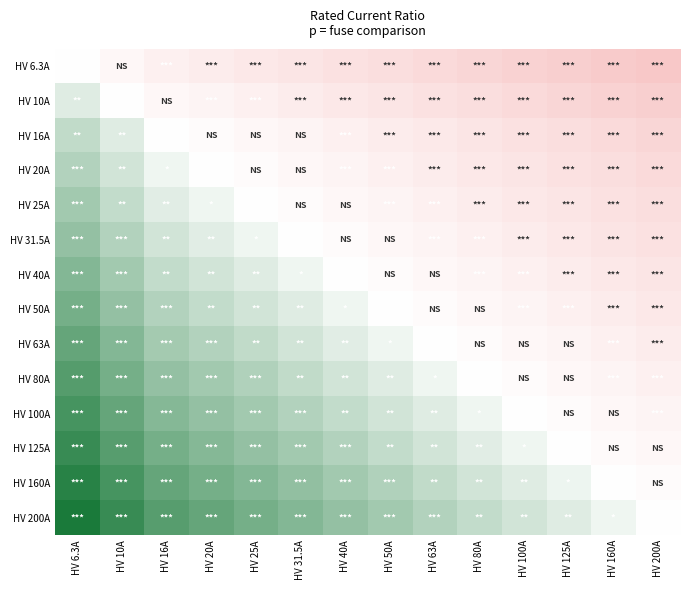

Reading left to right, extract all data points from this chart.

HV 6.3A: HV 6.3A=0.0	HV 10A=-0.2	HV 16A=-0.4	HV 20A=-0.5	HV 25A=-0.6	HV 31.5A=-0.7	HV 40A=-0.8	HV 50A=-0.9	HV 63A=-1.0	HV 80A=-1.1	HV 100A=-1.2	HV 125A=-1.3	HV 160A=-1.4	HV 200A=-1.5
HV 10A: HV 6.3A=0.2	HV 10A=0.0	HV 16A=-0.2	HV 20A=-0.3	HV 25A=-0.4	HV 31.5A=-0.5	HV 40A=-0.6	HV 50A=-0.7	HV 63A=-0.8	HV 80A=-0.9	HV 100A=-1.0	HV 125A=-1.1	HV 160A=-1.2	HV 200A=-1.3
HV 16A: HV 6.3A=0.4	HV 10A=0.2	HV 16A=0.0	HV 20A=-0.1	HV 25A=-0.2	HV 31.5A=-0.3	HV 40A=-0.4	HV 50A=-0.5	HV 63A=-0.6	HV 80A=-0.7	HV 100A=-0.8	HV 125A=-0.9	HV 160A=-1.0	HV 200A=-1.1
HV 20A: HV 6.3A=0.5	HV 10A=0.3	HV 16A=0.1	HV 20A=0.0	HV 25A=-0.1	HV 31.5A=-0.2	HV 40A=-0.3	HV 50A=-0.4	HV 63A=-0.5	HV 80A=-0.6	HV 100A=-0.7	HV 125A=-0.8	HV 160A=-0.9	HV 200A=-1.0
HV 25A: HV 6.3A=0.6	HV 10A=0.4	HV 16A=0.2	HV 20A=0.1	HV 25A=0.0	HV 31.5A=-0.1	HV 40A=-0.2	HV 50A=-0.3	HV 63A=-0.4	HV 80A=-0.5	HV 100A=-0.6	HV 125A=-0.7	HV 160A=-0.8	HV 200A=-0.9
HV 31.5A: HV 6.3A=0.7	HV 10A=0.5	HV 16A=0.3	HV 20A=0.2	HV 25A=0.1	HV 31.5A=0.0	HV 40A=-0.1	HV 50A=-0.2	HV 63A=-0.3	HV 80A=-0.4	HV 100A=-0.5	HV 125A=-0.6	HV 160A=-0.7	HV 200A=-0.8
HV 40A: HV 6.3A=0.8	HV 10A=0.6	HV 16A=0.4	HV 20A=0.3	HV 25A=0.2	HV 31.5A=0.1	HV 40A=0.0	HV 50A=-0.1	HV 63A=-0.2	HV 80A=-0.3	HV 100A=-0.4	HV 125A=-0.5	HV 160A=-0.6	HV 200A=-0.7
HV 50A: HV 6.3A=0.9	HV 10A=0.7	HV 16A=0.5	HV 20A=0.4	HV 25A=0.3	HV 31.5A=0.2	HV 40A=0.1	HV 50A=0.0	HV 63A=-0.1	HV 80A=-0.2	HV 100A=-0.3	HV 125A=-0.4	HV 160A=-0.5	HV 200A=-0.6
HV 63A: HV 6.3A=1.0	HV 10A=0.8	HV 16A=0.6	HV 20A=0.5	HV 25A=0.4	HV 31.5A=0.3	HV 40A=0.2	HV 50A=0.1	HV 63A=0.0	HV 80A=-0.1	HV 100A=-0.2	HV 125A=-0.3	HV 160A=-0.4	HV 200A=-0.5
HV 80A: HV 6.3A=1.1	HV 10A=0.9	HV 16A=0.7	HV 20A=0.6	HV 25A=0.5	HV 31.5A=0.4	HV 40A=0.3	HV 50A=0.2	HV 63A=0.1	HV 80A=0.0	HV 100A=-0.1	HV 125A=-0.2	HV 160A=-0.3	HV 200A=-0.4
HV 100A: HV 6.3A=1.2	HV 10A=1.0	HV 16A=0.8	HV 20A=0.7	HV 25A=0.6	HV 31.5A=0.5	HV 40A=0.4	HV 50A=0.3	HV 63A=0.2	HV 80A=0.1	HV 100A=0.0	HV 125A=-0.1	HV 160A=-0.2	HV 200A=-0.3
HV 125A: HV 6.3A=1.3	HV 10A=1.1	HV 16A=0.9	HV 20A=0.8	HV 25A=0.7	HV 31.5A=0.6	HV 40A=0.5	HV 50A=0.4	HV 63A=0.3	HV 80A=0.2	HV 100A=0.1	HV 125A=0.0	HV 160A=-0.1	HV 200A=-0.2
HV 160A: HV 6.3A=1.4	HV 10A=1.2	HV 16A=1.0	HV 20A=0.9	HV 25A=0.8	HV 31.5A=0.7	HV 40A=0.6	HV 50A=0.5	HV 63A=0.4	HV 80A=0.3	HV 100A=0.2	HV 125A=0.1	HV 160A=0.0	HV 200A=-0.1
HV 200A: HV 6.3A=1.5	HV 10A=1.3	HV 16A=1.1	HV 20A=1.0	HV 25A=0.9	HV 31.5A=0.8	HV 40A=0.7	HV 50A=0.6	HV 63A=0.5	HV 80A=0.4	HV 100A=0.3	HV 125A=0.2	HV 160A=0.1	HV 200A=0.0